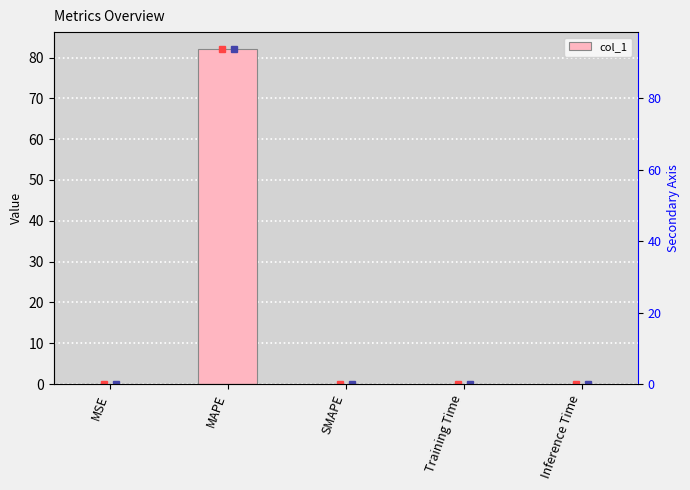

Which has a higher value, SMAPE or MAPE?

MAPE